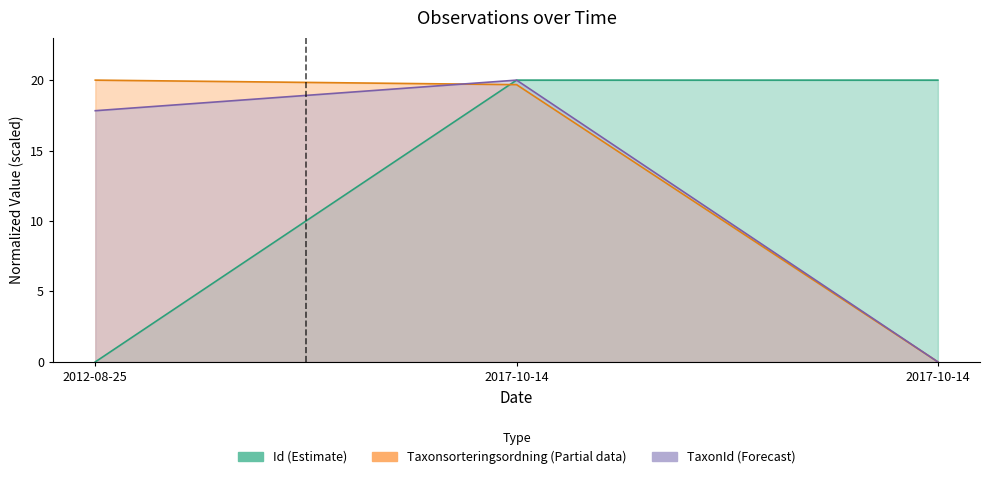

What is the maximum value shown in the chart?

20.0